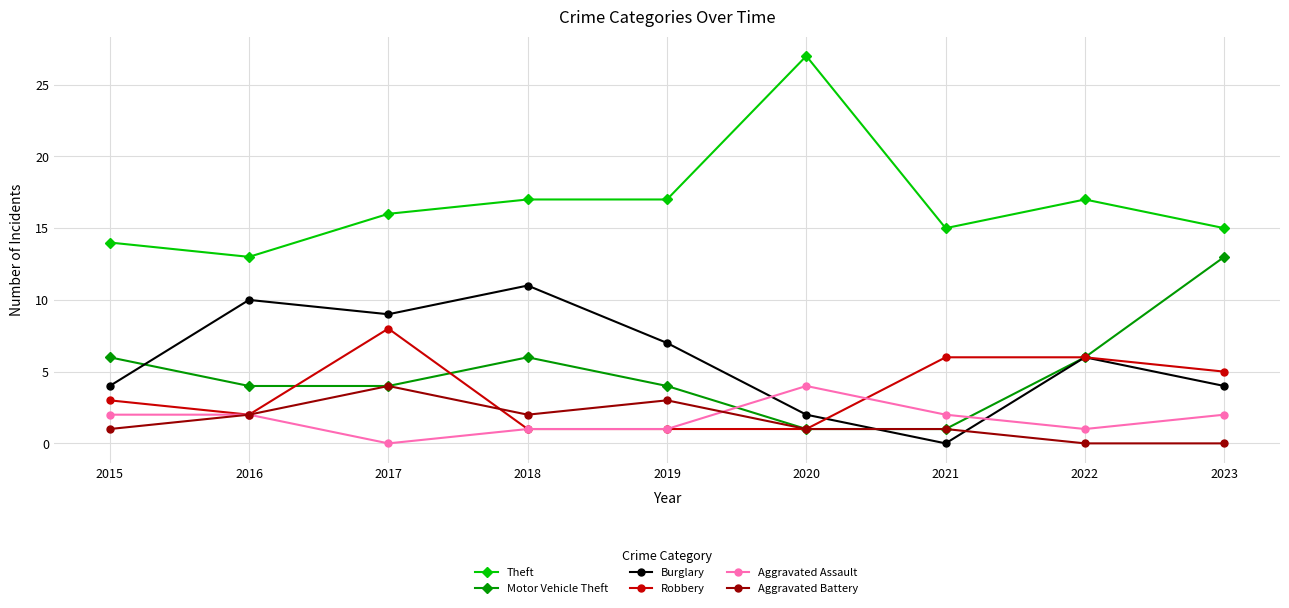

Reading left to right, extract all data points from this chart.

Theft: 14	13	16	17	17	27	15	17	15
Motor Vehicle Theft: 6	4	4	6	4	1	1	6	13
Burglary: 4	10	9	11	7	2	0	6	4
Robbery: 3	2	8	1	1	1	6	6	5
Aggravated Assault: 2	2	0	1	1	4	2	1	2
Aggravated Battery: 1	2	4	2	3	1	1	0	0